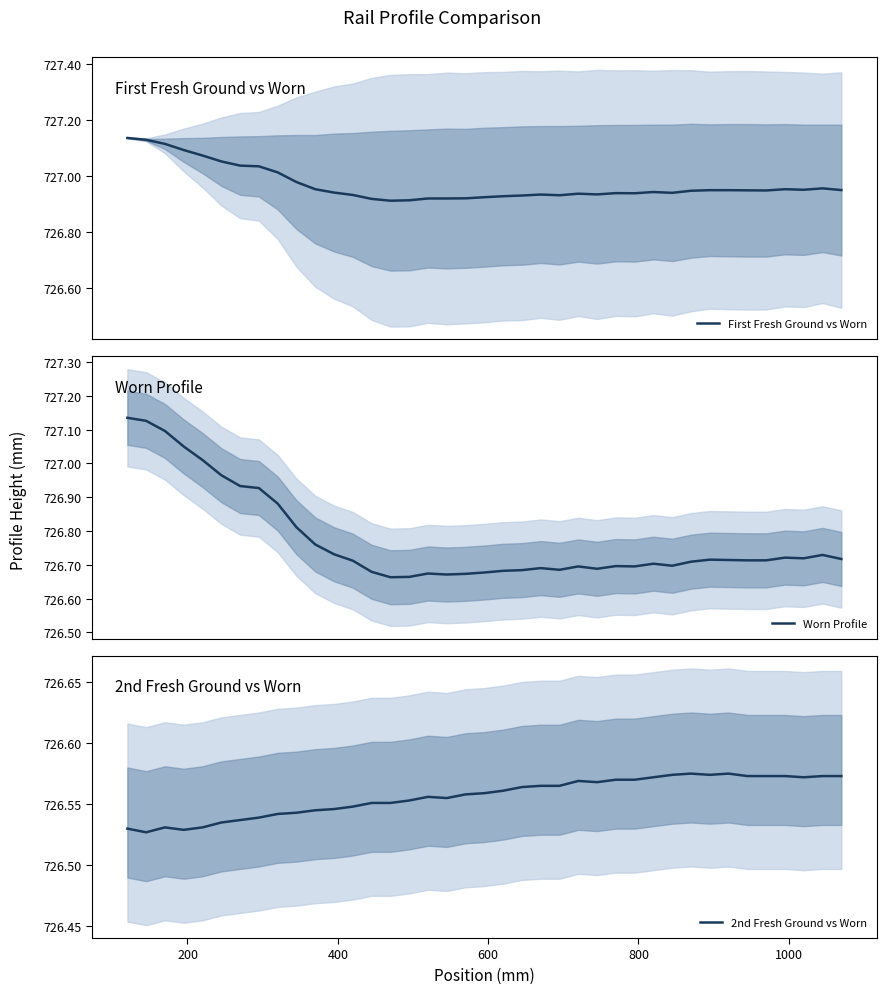

Reading left to right, transcribe all the data shown in this chart.

First Fresh Ground vs Worn: 727.1	727.1	727.1	727.1	727.1	727.1	727.0	727.0	727.0	727.0	727.0	726.9	726.9	726.9	726.9	726.9	726.9	726.9	726.9	726.9	726.9	726.9	726.9	726.9	726.9	726.9	726.9	726.9	726.9	726.9	726.9	726.9	726.9	726.9	726.9	727.0	727.0	727.0	727.0
Worn Profile: 727.1	727.1	727.1	727.0	727.0	727.0	726.9	726.9	726.9	726.8	726.8	726.7	726.7	726.7	726.7	726.7	726.7	726.7	726.7	726.7	726.7	726.7	726.7	726.7	726.7	726.7	726.7	726.7	726.7	726.7	726.7	726.7	726.7	726.7	726.7	726.7	726.7	726.7	726.7
2nd Fresh Ground vs Worn: 726.5	726.5	726.5	726.5	726.5	726.5	726.5	726.5	726.5	726.5	726.5	726.5	726.5	726.6	726.6	726.6	726.6	726.6	726.6	726.6	726.6	726.6	726.6	726.6	726.6	726.6	726.6	726.6	726.6	726.6	726.6	726.6	726.6	726.6	726.6	726.6	726.6	726.6	726.6